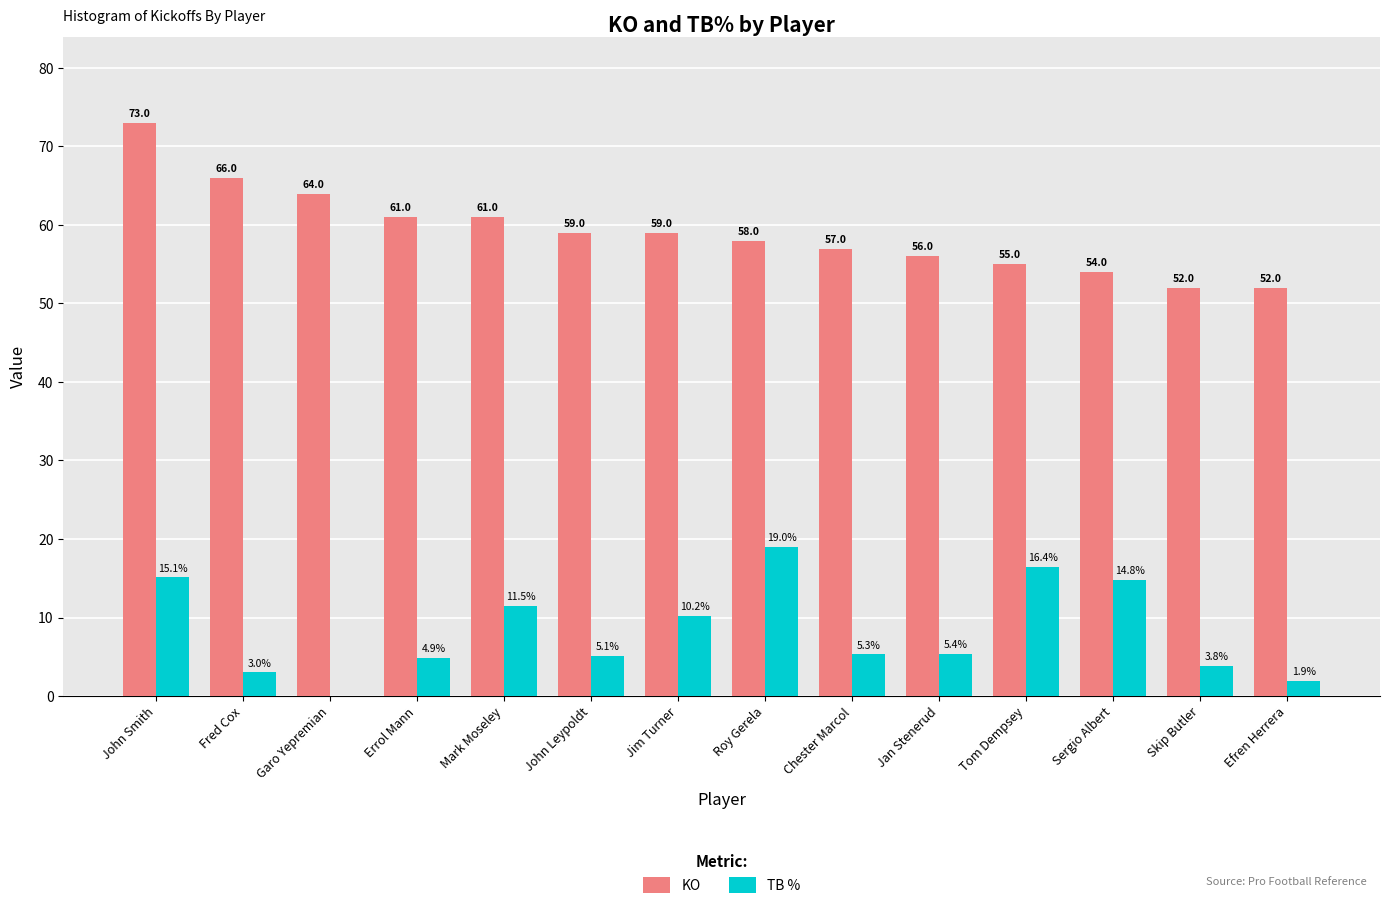

What is the sum of the KO values at Chester Marcol and John Leypoldt?

116.0